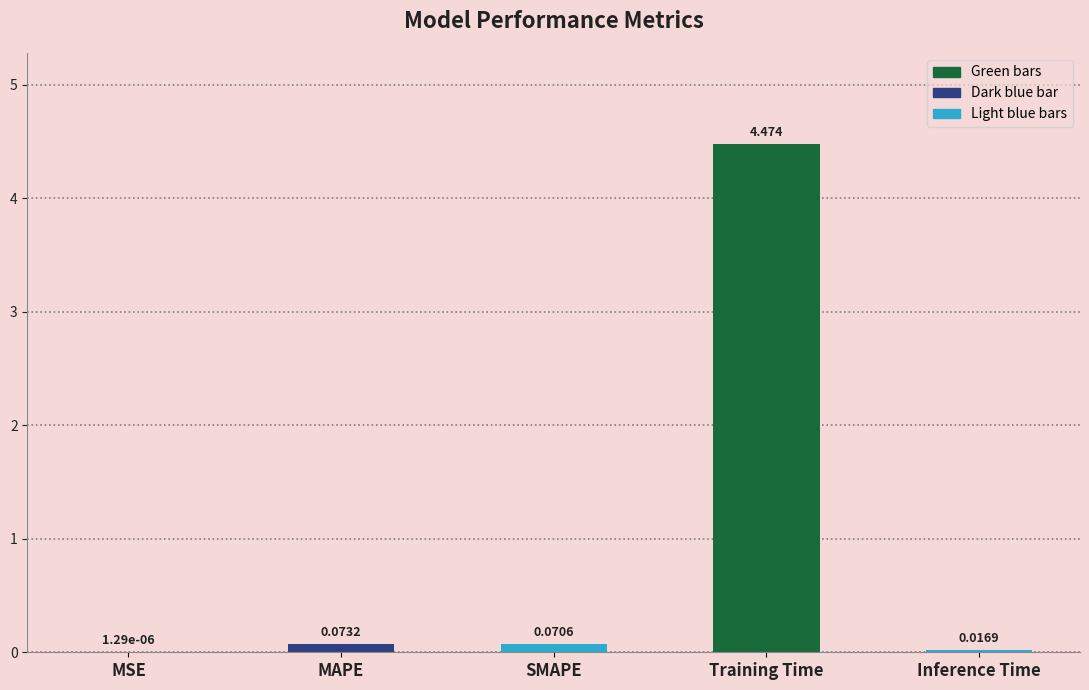

At which category does the chart reach its peak across all series?

Training Time